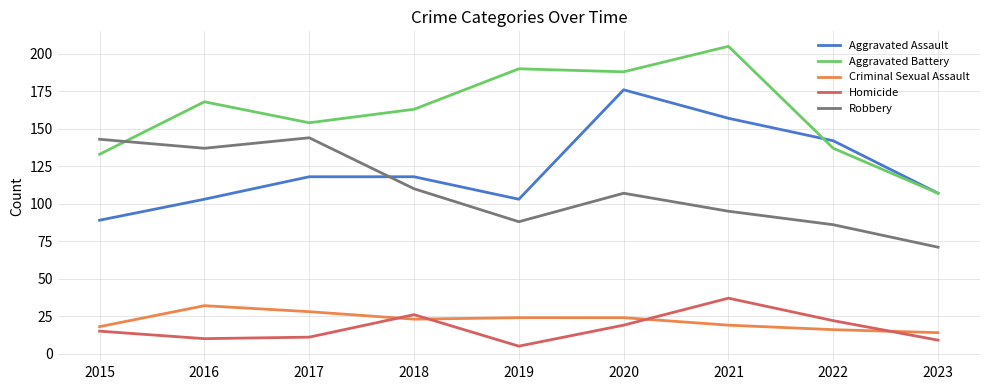

At how many categories does at least one series exceed 171?

3